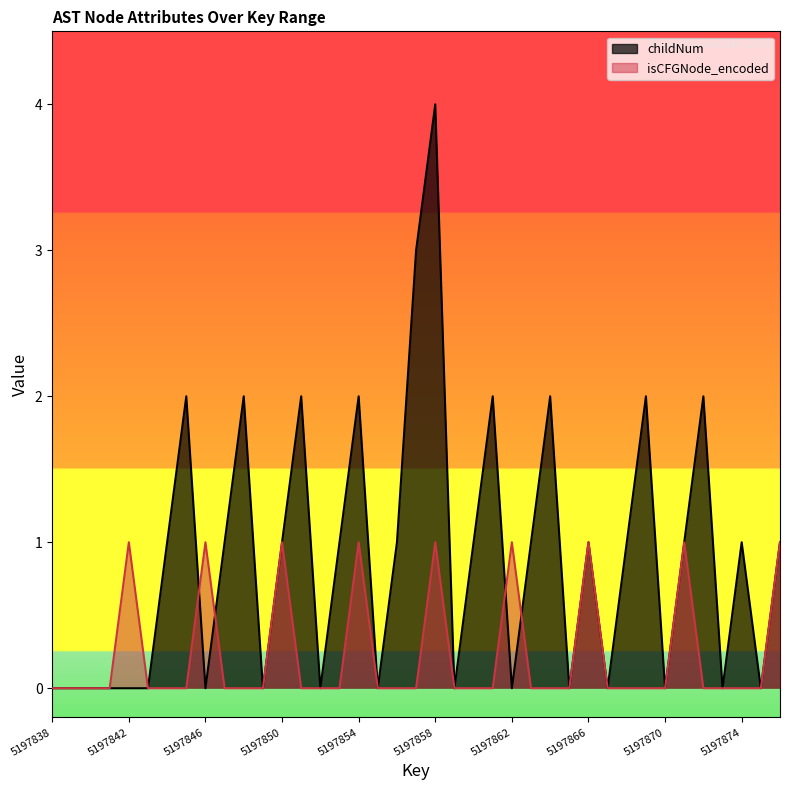

What is the average value of the childNum series?

1